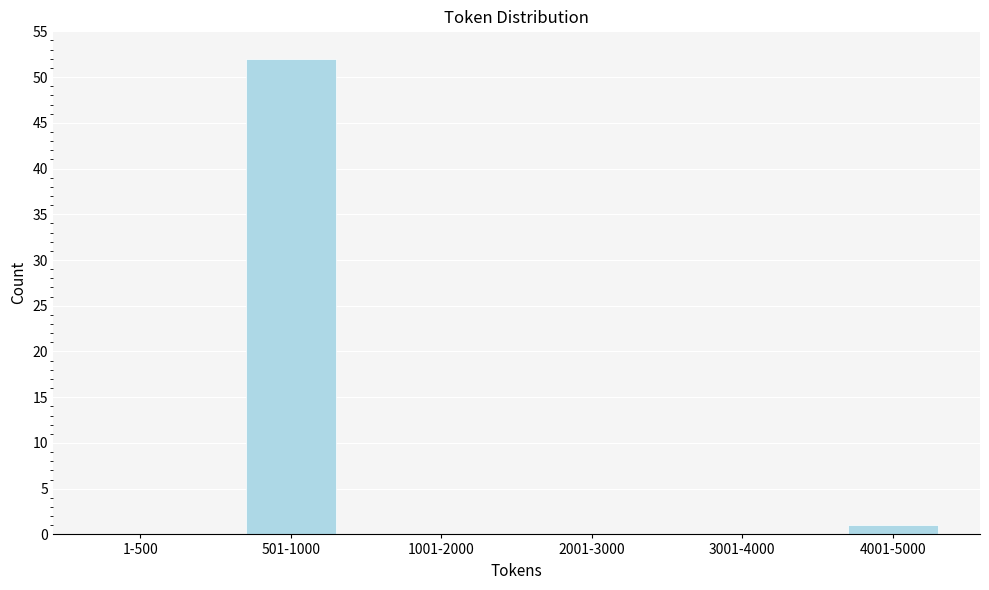

Reading left to right, transcribe all the data shown in this chart.

1-500=0	501-1000=52	1001-2000=0	2001-3000=0	3001-4000=0	4001-5000=1